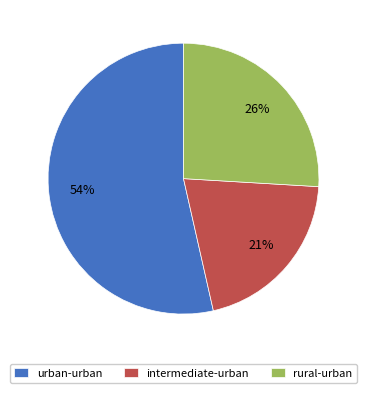

Do rural-urban and urban-urban together represent more than half of the pie?

Yes